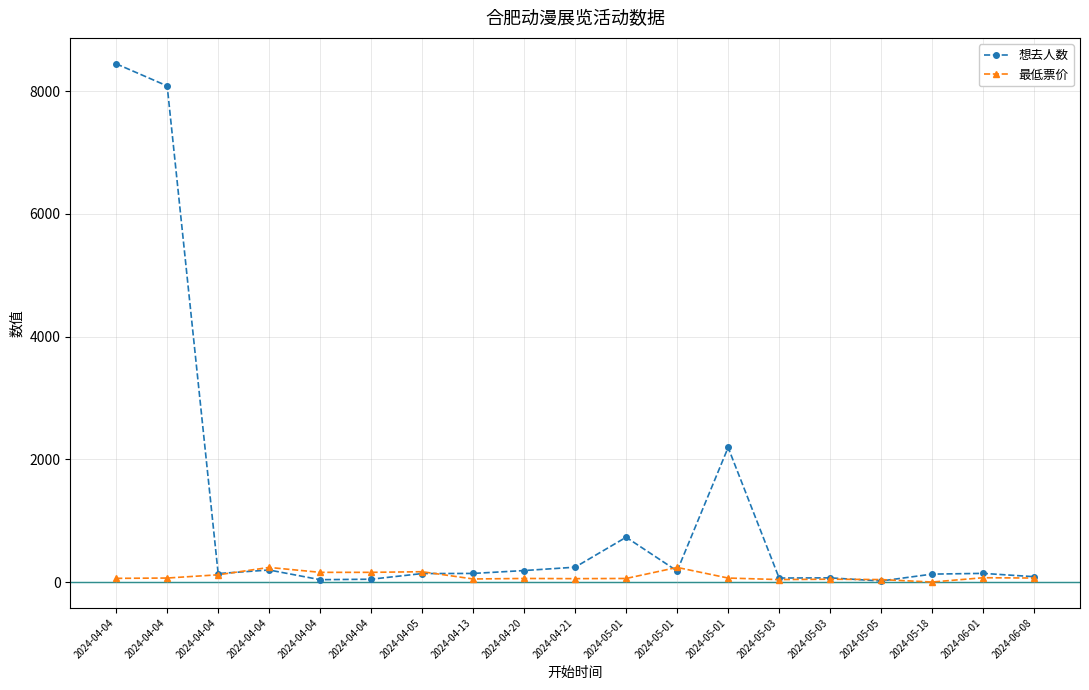

Reading left to right, transcribe all the data shown in this chart.

想去人数: 2024-04-04=8447.0	2024-04-04=8086.0	2024-04-04=138.0	2024-04-04=196.0	2024-04-04=38.0	2024-04-04=46.0	2024-04-05=138.0	2024-04-13=140.0	2024-04-20=187.0	2024-04-21=242.0	2024-05-01=730.0	2024-05-01=180.0	2024-05-01=2193.0	2024-05-03=65.0	2024-05-03=68.0	2024-05-05=17.0	2024-05-18=129.0	2024-06-01=141.0	2024-06-08=87.0
最低票价: 2024-04-04=60.0	2024-04-04=65.0	2024-04-04=118.0	2024-04-04=238.0	2024-04-04=158.0	2024-04-04=158.0	2024-04-05=168.0	2024-04-13=49.9	2024-04-20=58.0	2024-04-21=55.0	2024-05-01=58.0	2024-05-01=238.0	2024-05-01=65.0	2024-05-03=40.0	2024-05-03=46.0	2024-05-05=40.0	2024-05-18=0.0	2024-06-01=70.0	2024-06-08=65.0